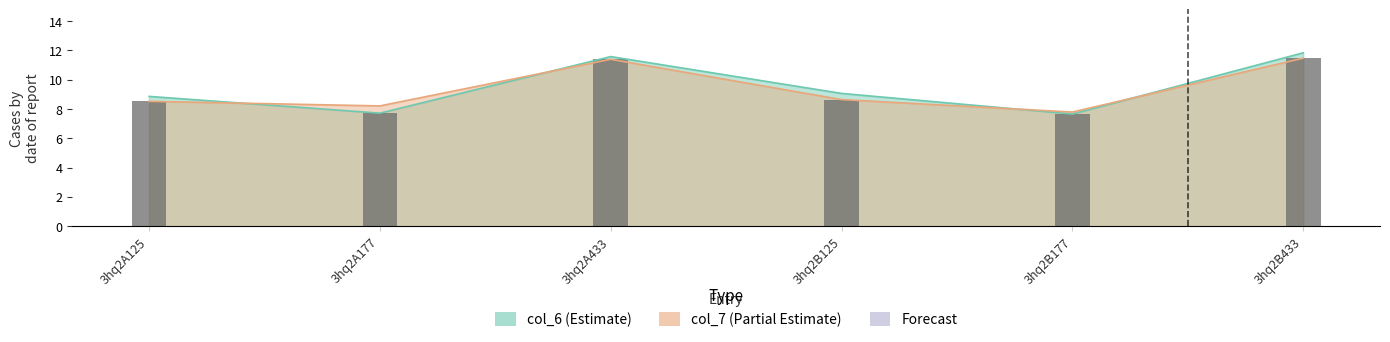

True or false: the data shows 11.4 at 3hq2A433.

True